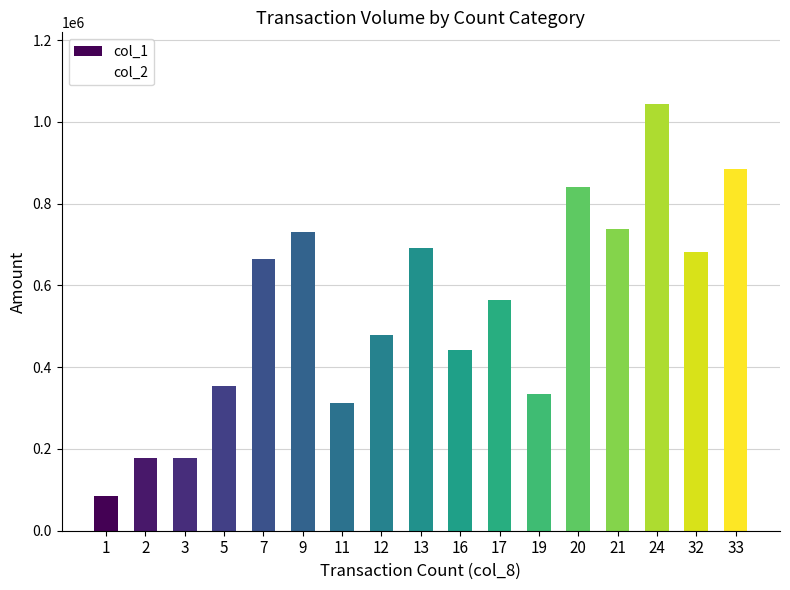

Are the bars horizontal?

No